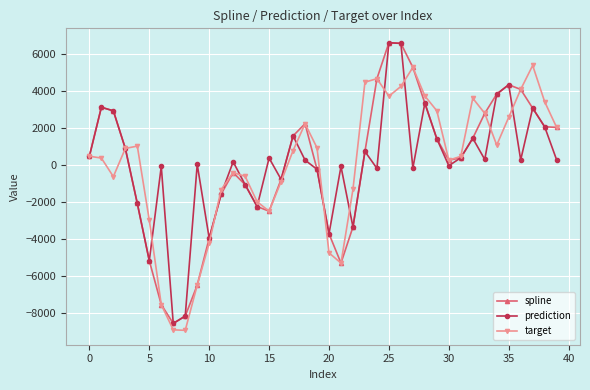

What is the lowest value of the spline series?

-8546.5